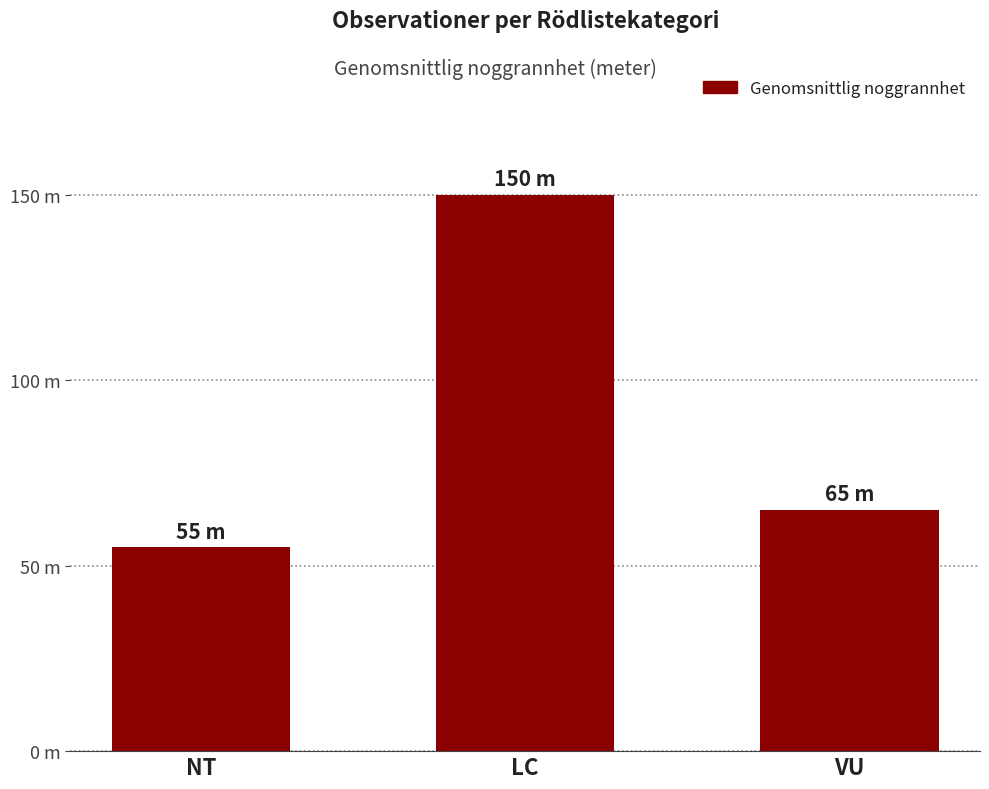

Rank the categories by value from highest to lowest.

LC, VU, NT